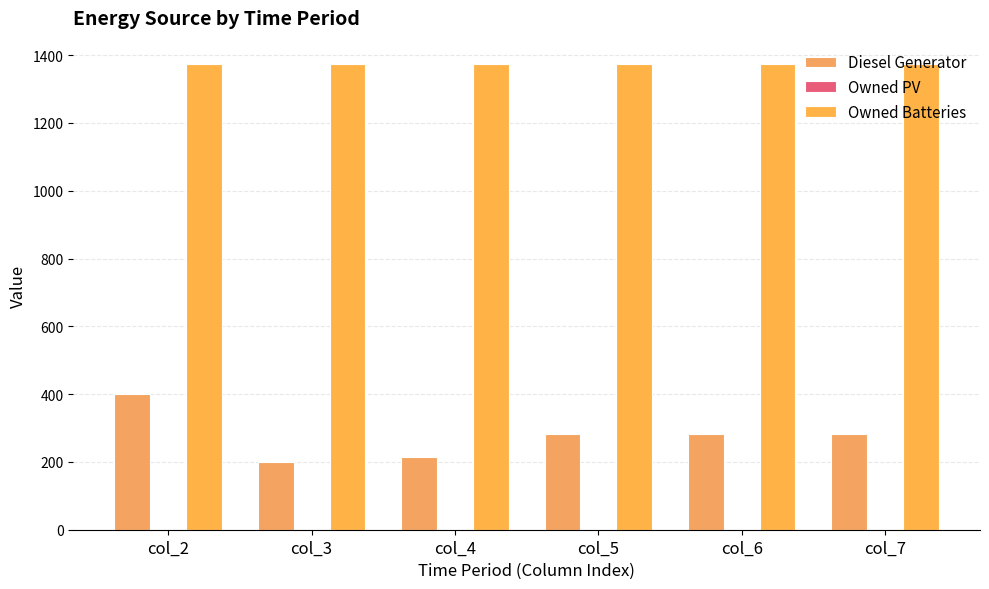

The value of Diesel Generator at col_7 is 162.8. True or false?

False